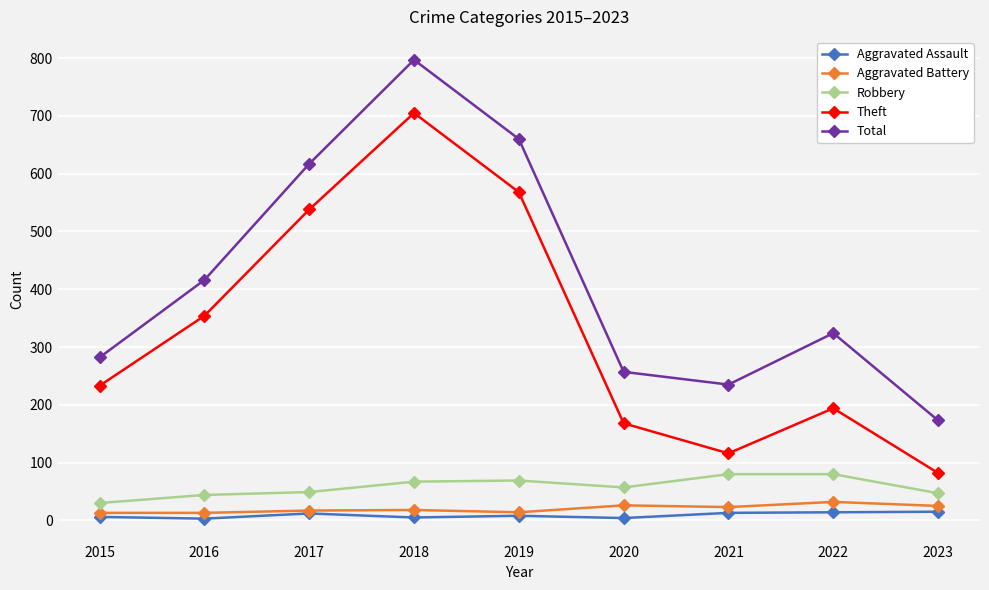

What is the approximate value of Robbery at 2023?

47